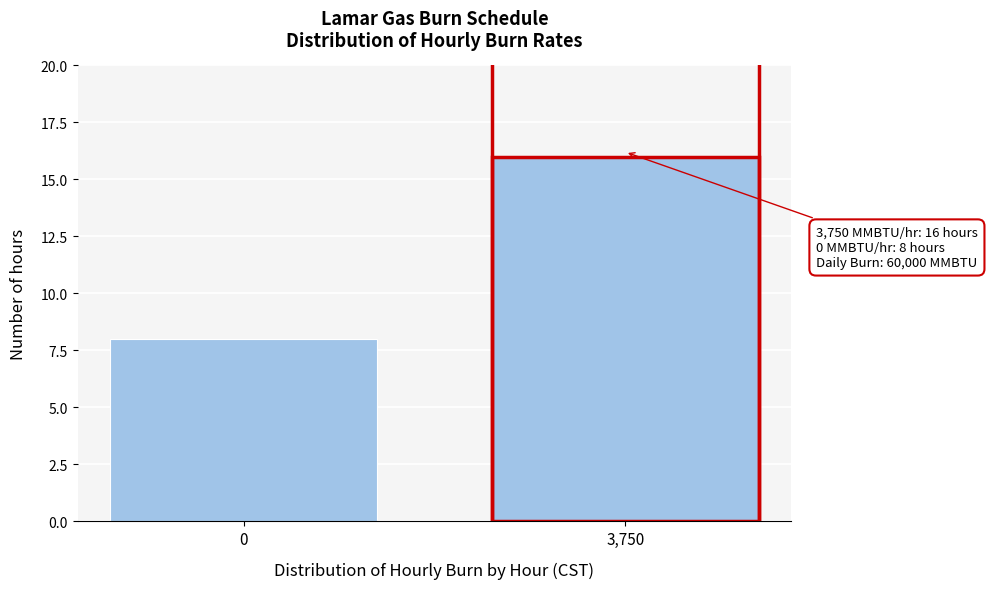

Reading left to right, extract all data points from this chart.

8	16